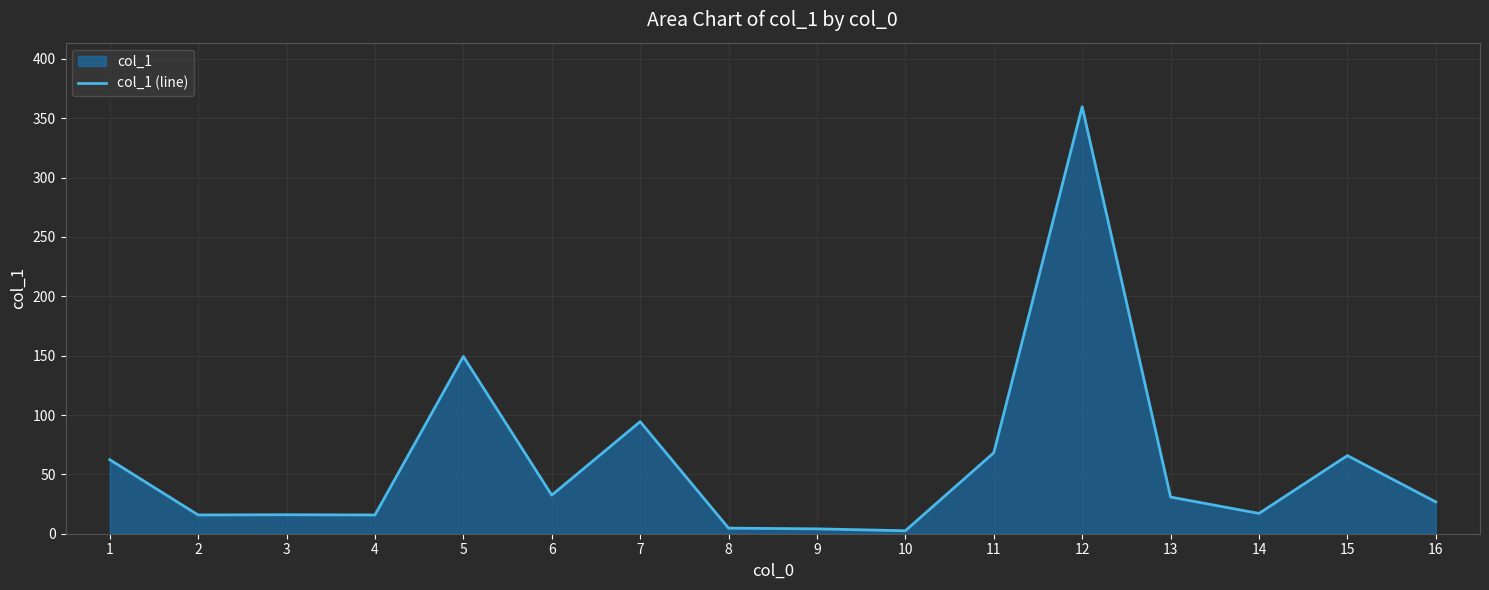

What is the sum of all values?

966.0